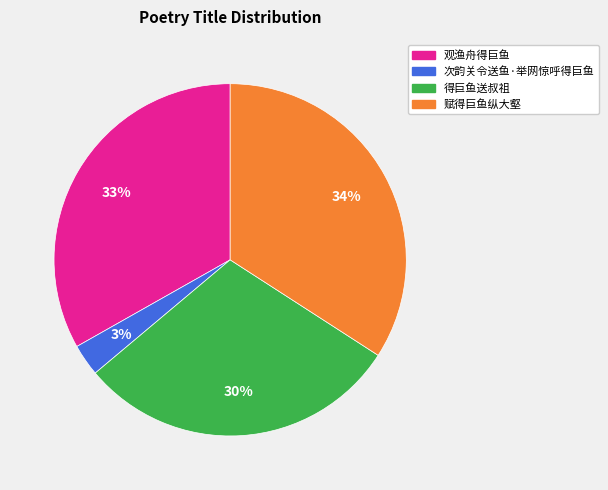

The 得巨鱼送叔祖 slice represents 30% of the pie. True or false?

True